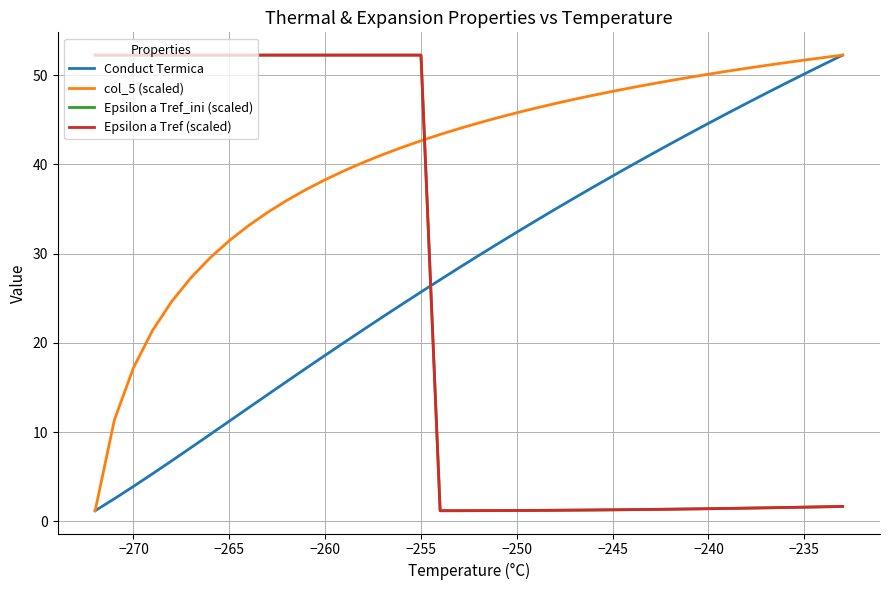

How many times do Epsilon a Tref (scaled) and Conduct Termica cross each other?

1